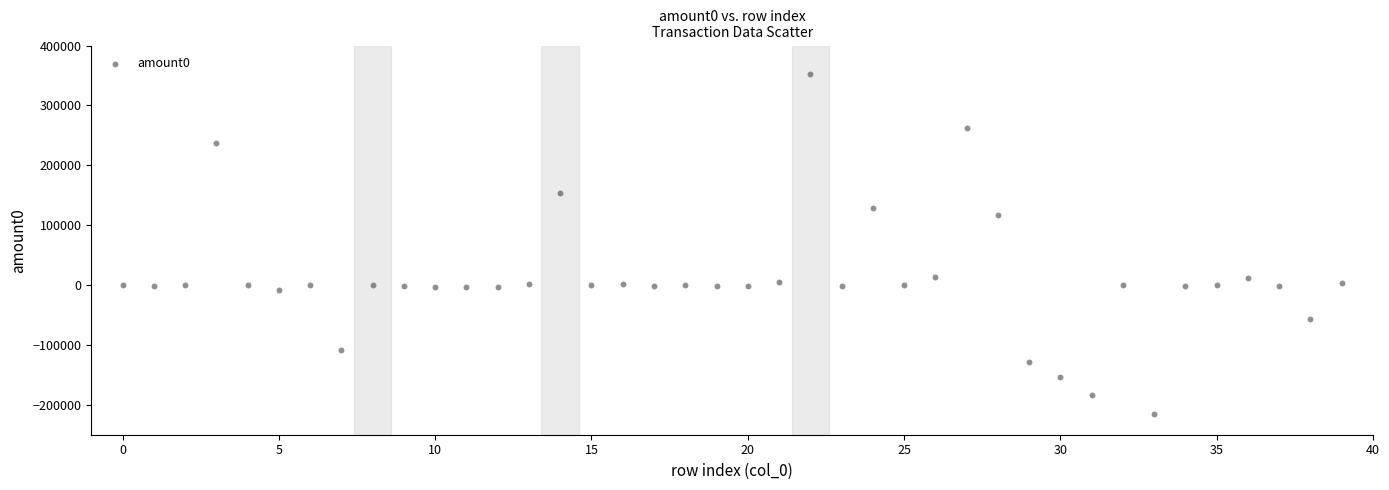

What is the range of Y values (max minus min)?

568908.7